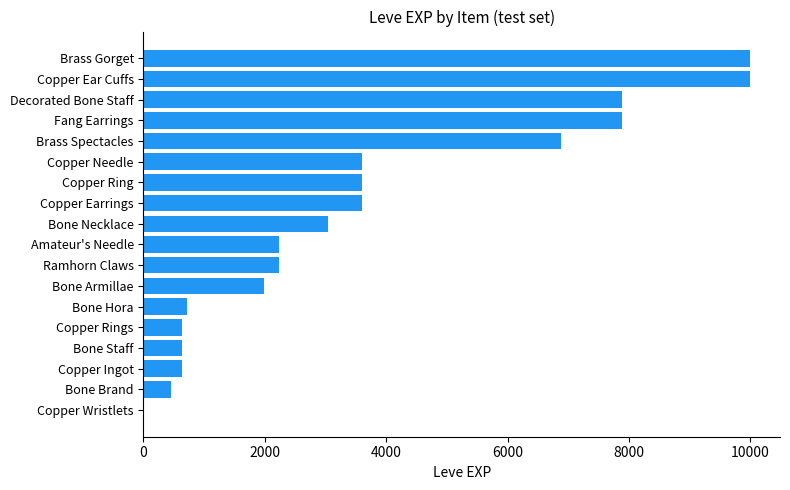

What is the sum of the values at Brass Gorget and Ramhorn Claws?

12220